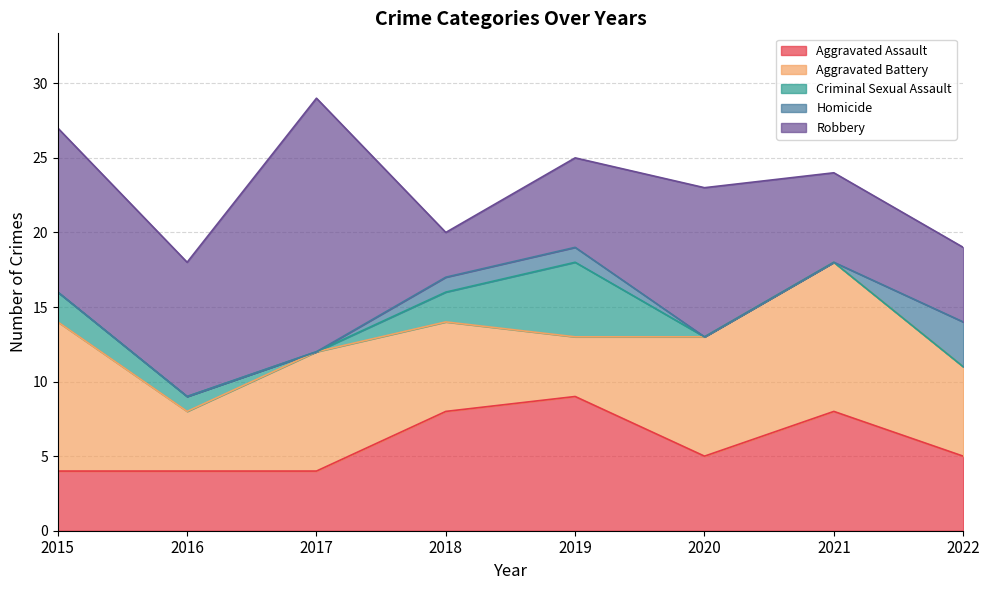

Which series has the largest total across all categories?

Robbery